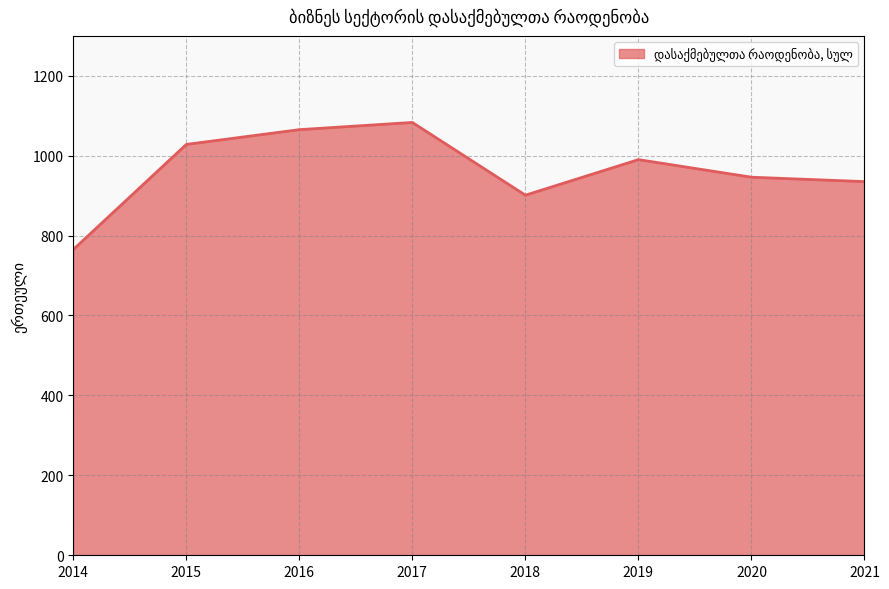

Which label corresponds to the smallest value in the chart?

2014